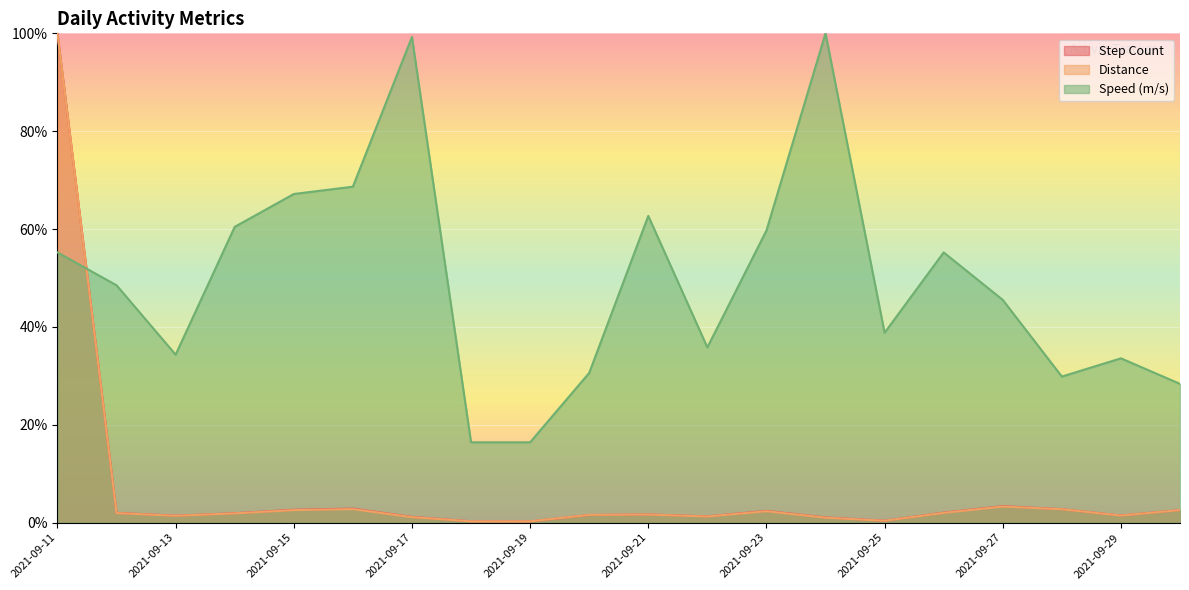

At how many categories does at least one series exceed 0?

20